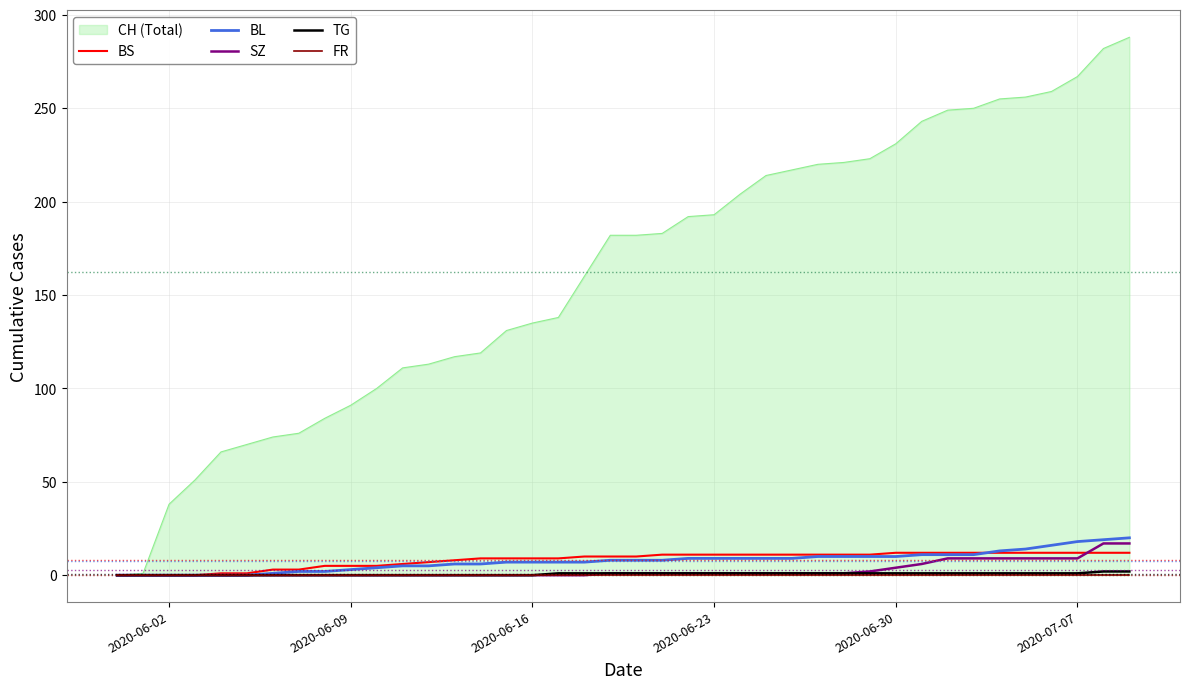

How many positive values does the BL series have?

34